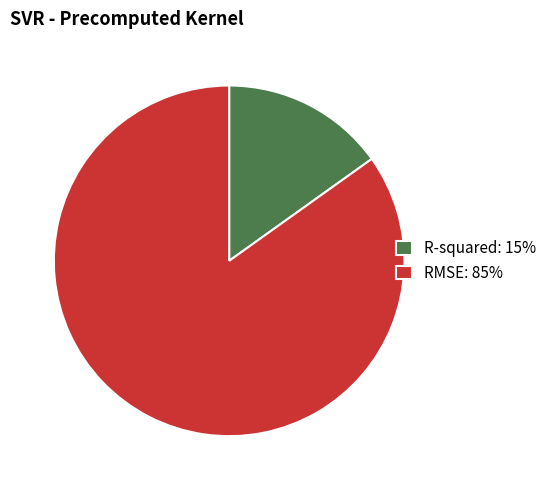

Which has a higher value, R-squared or RMSE?

RMSE